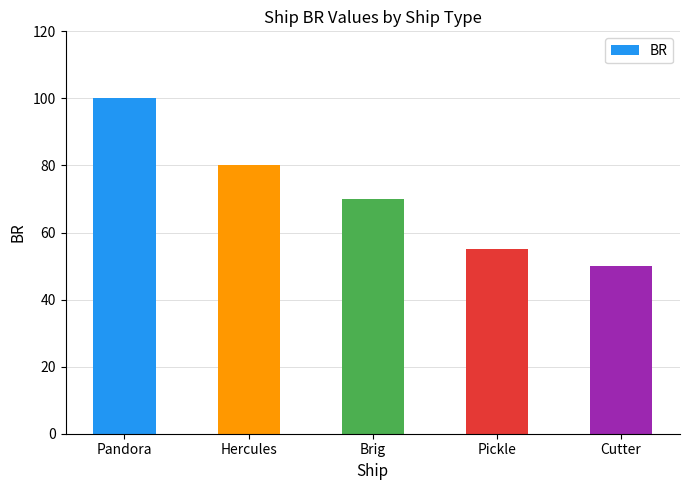

What is the change in value from Pickle to Cutter?

-5